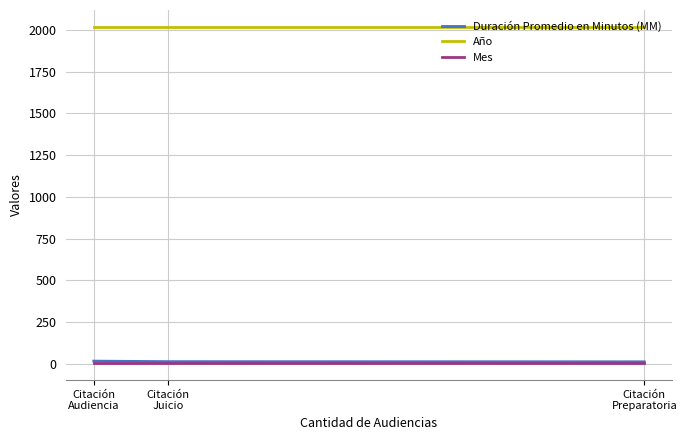

What position from the right is Citación
Juicio?

2